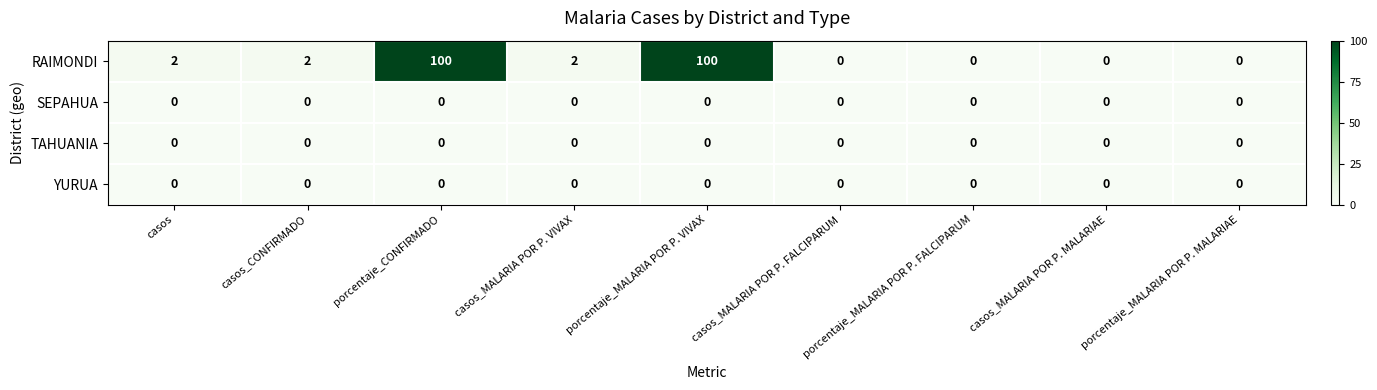

What is the maximum value for RAIMONDI?

100